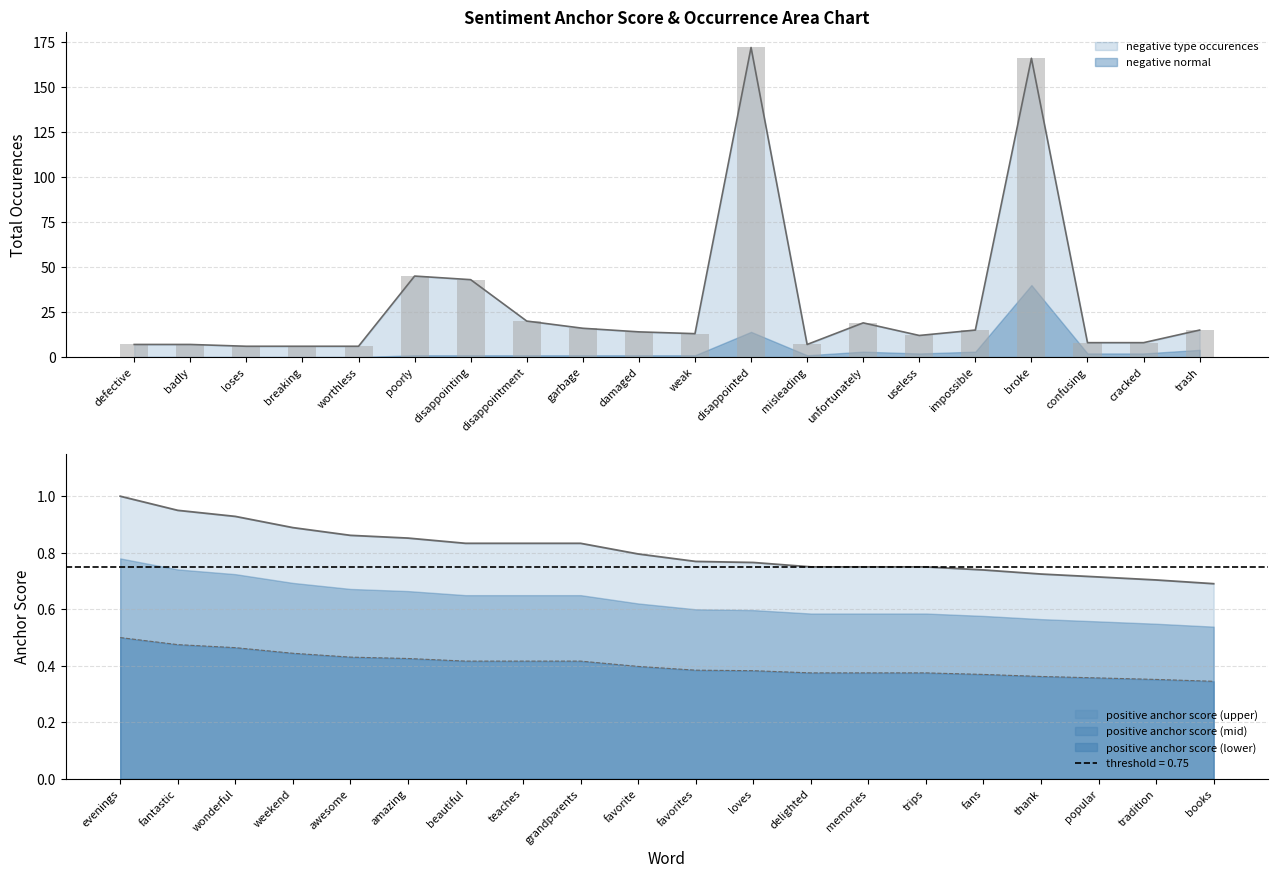

What is the difference between the negative total occurences values at disappointed and disappointing?

129